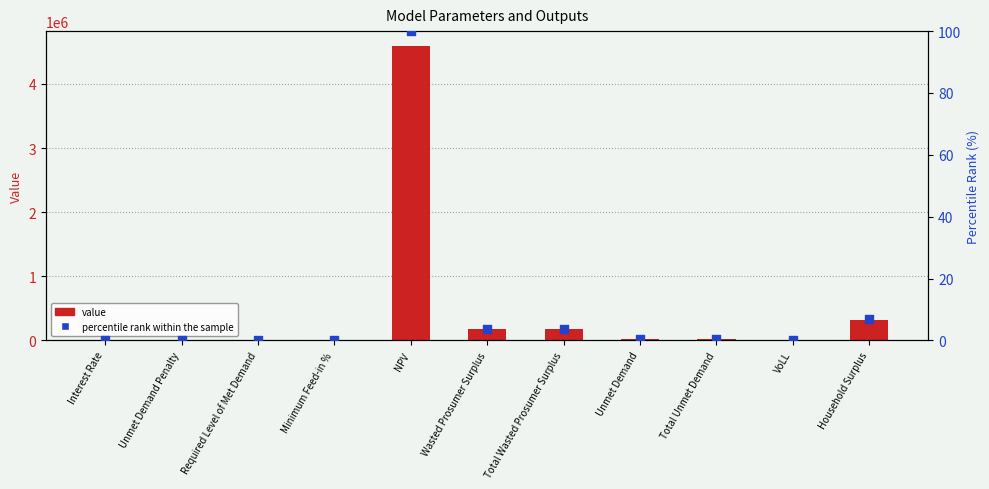

Which series has the largest Y range (max minus min)?

value